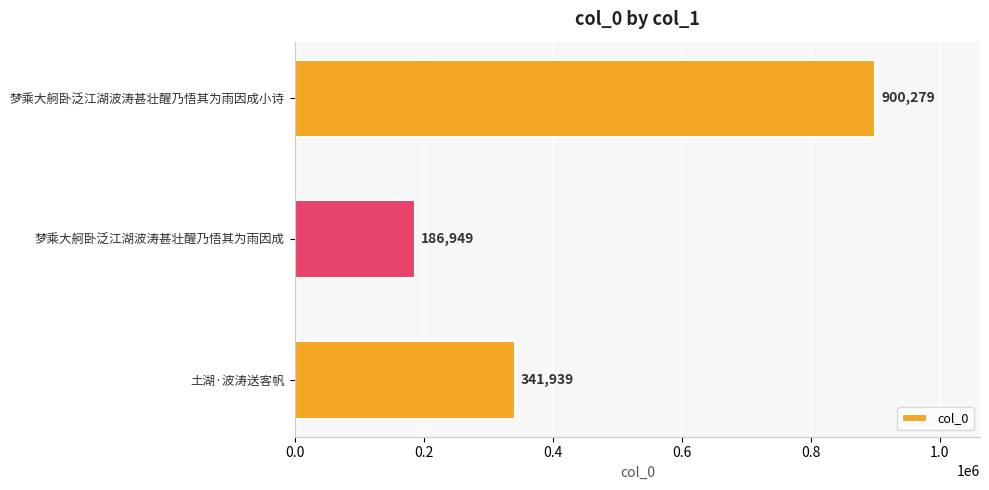

List the labels in order of value, smallest first.

梦乘大舸卧泛江湖波涛甚壮醒乃悟其为雨因成, 土湖·波涛送客帆, 梦乘大舸卧泛江湖波涛甚壮醒乃悟其为雨因成小诗